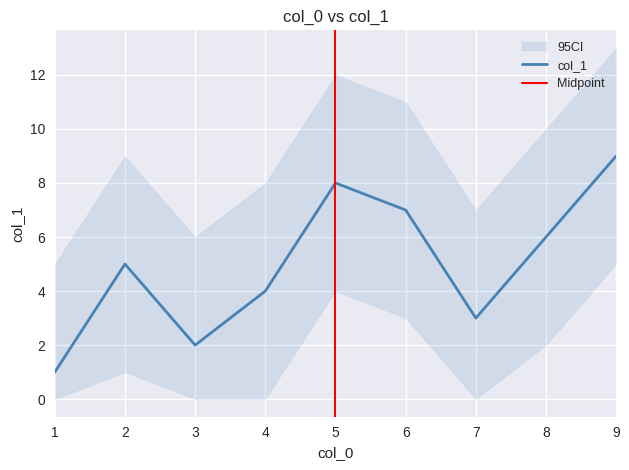

Reading left to right, transcribe all the data shown in this chart.

1=1	2=5	3=2	4=4	5=8	6=7	7=3	8=6	9=9